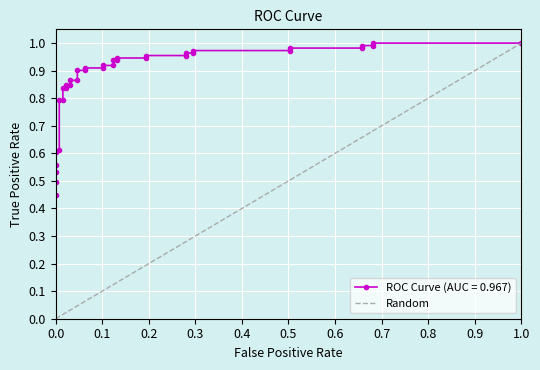

How many positive values are there?

1